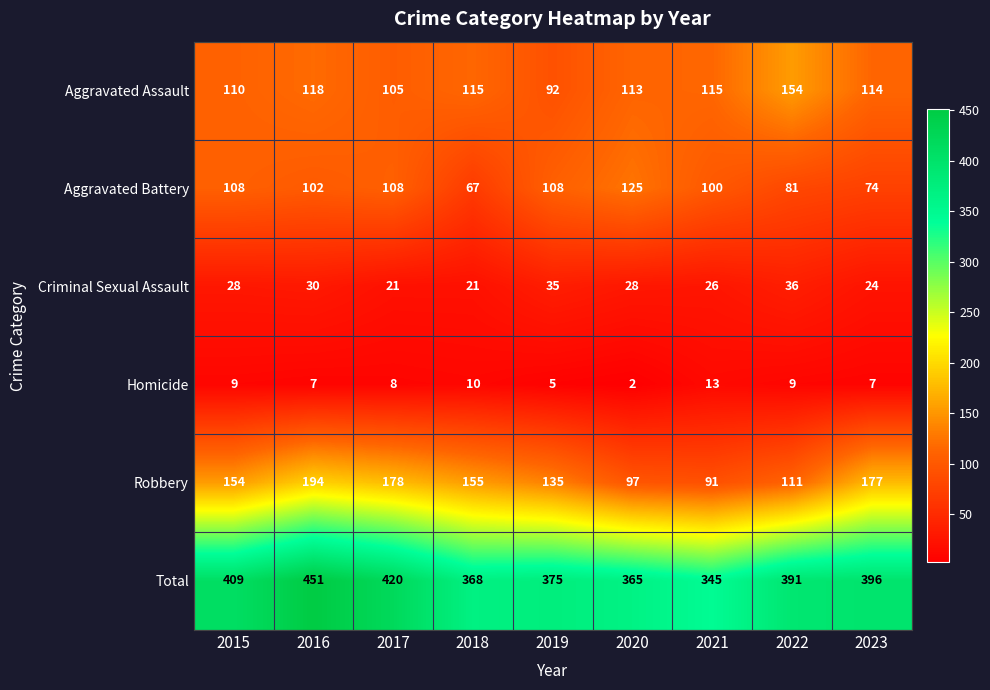

At 2015, list the series in order from largest to smallest.

Total, Robbery, Aggravated Assault, Aggravated Battery, Criminal Sexual Assault, Homicide